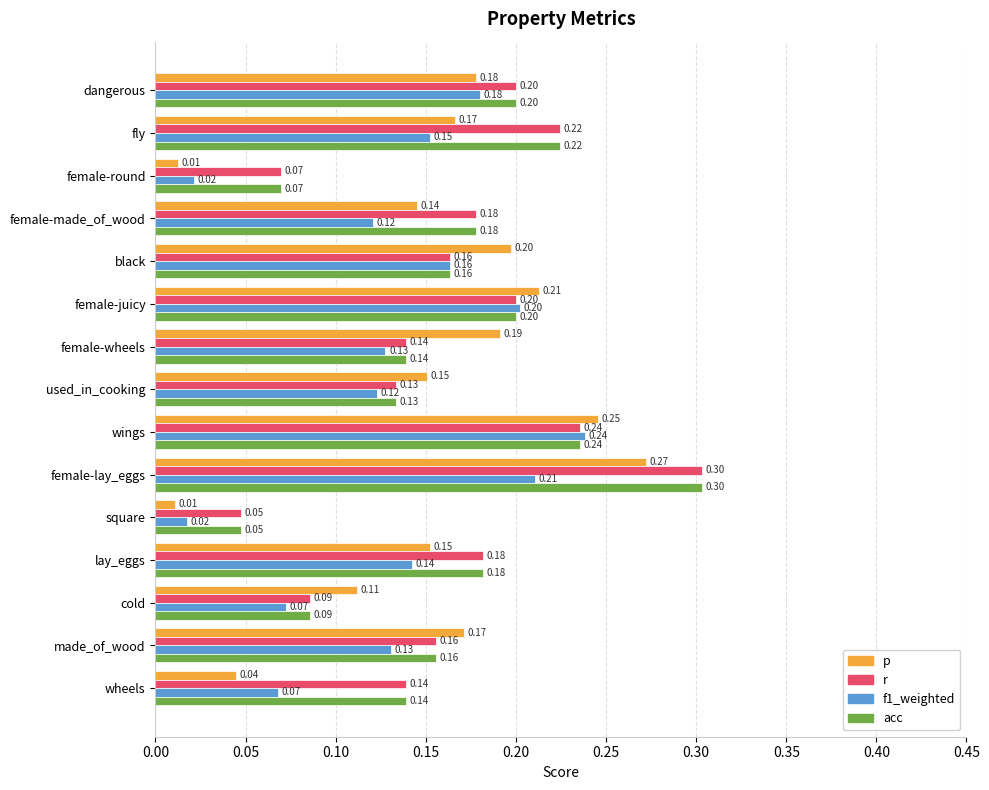

What is the sum of the acc values at fly and black?

0.4